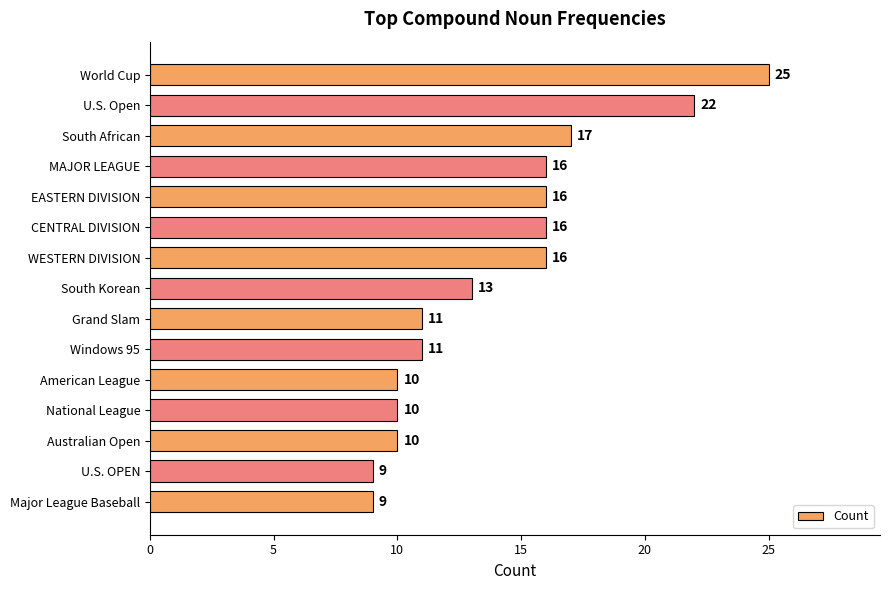

What is the label of the 9th bar from the bottom?

WESTERN DIVISION